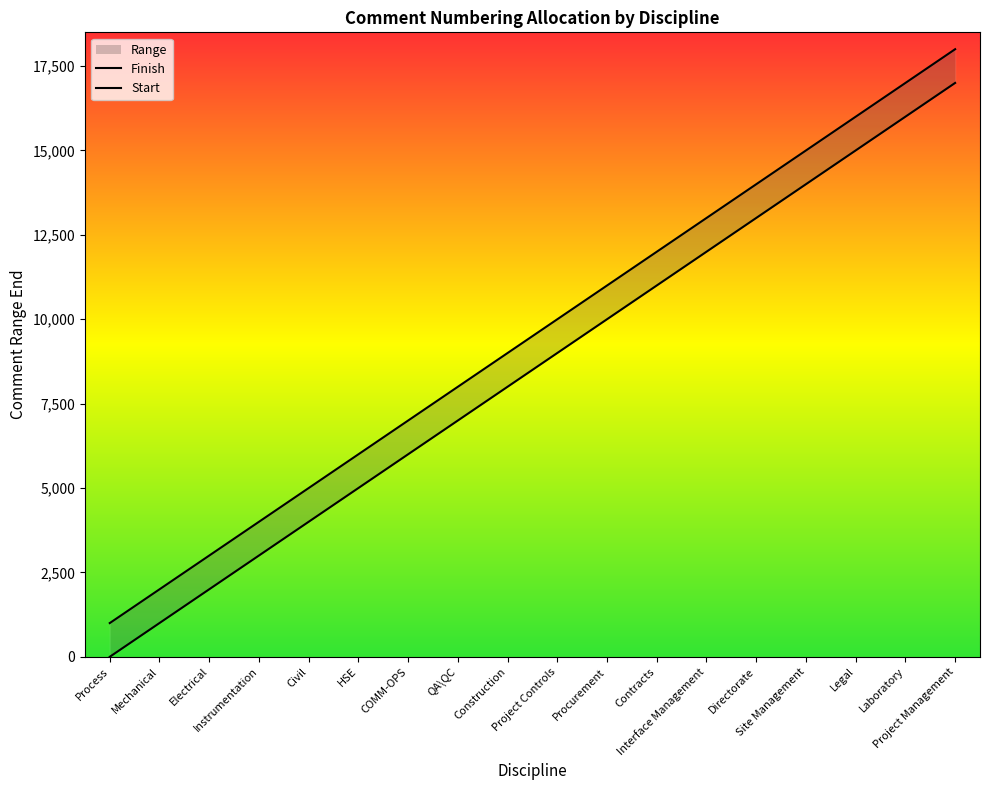

At which category does the chart reach its peak across all series?

Project Management